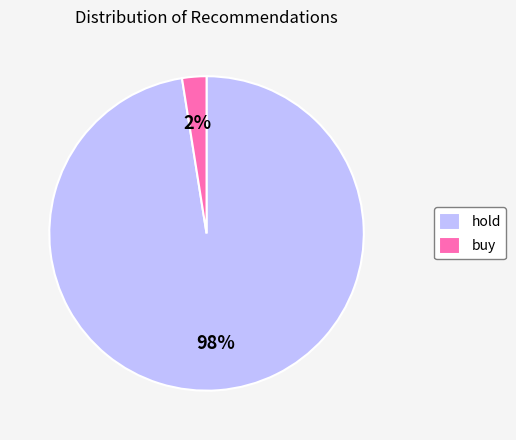

Count the number of slices in the pie.

2